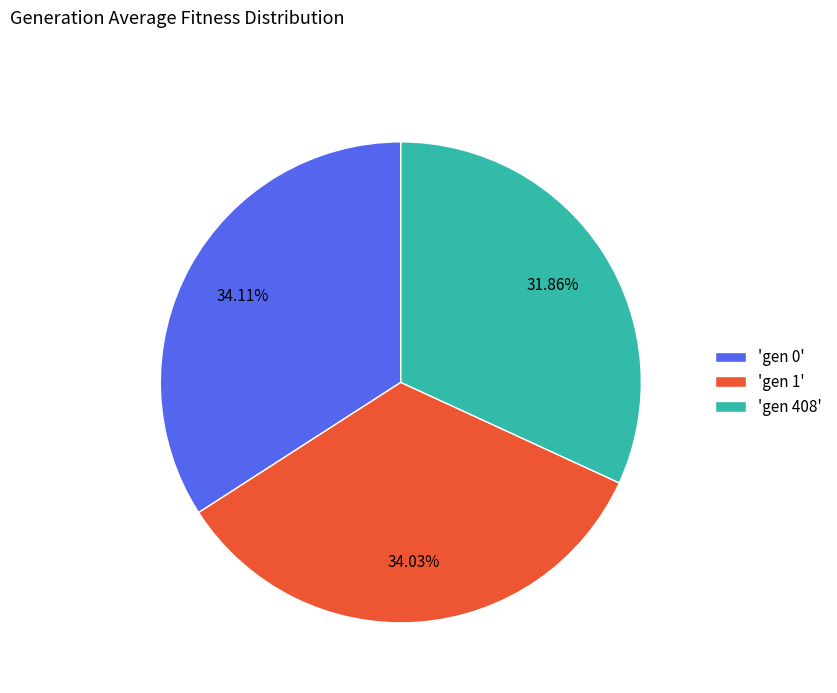

What is the ratio of the value at 'gen 1' to the value at 'gen 0'?

1.0